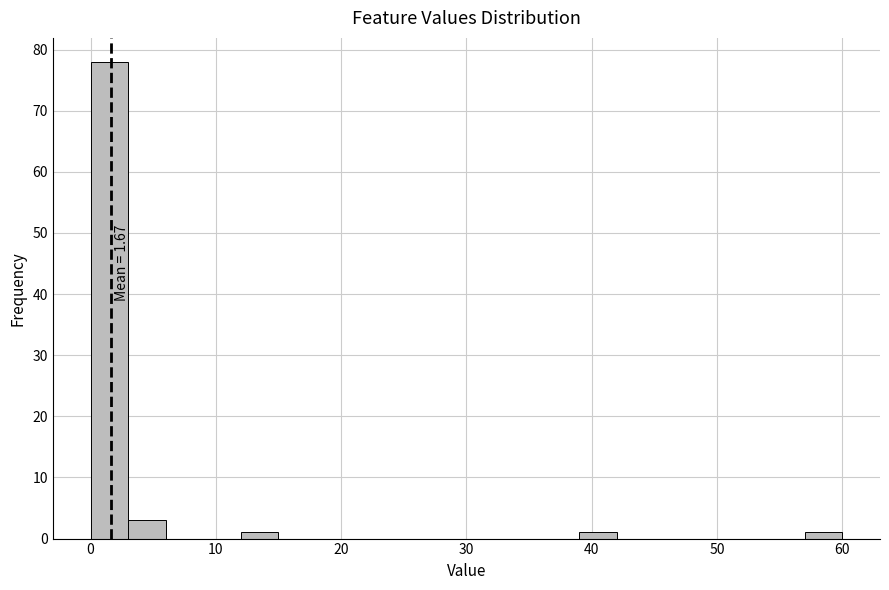

Read against the x-axis, roughly where is the centre of the tallest bar?

2